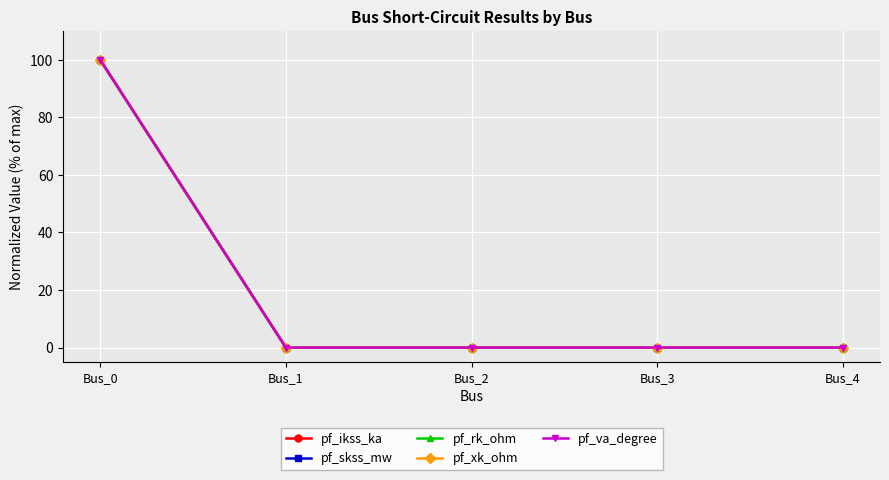

List the series in order of their peak value, highest first.

pf_ikss_ka, pf_skss_mw, pf_rk_ohm, pf_xk_ohm, pf_va_degree